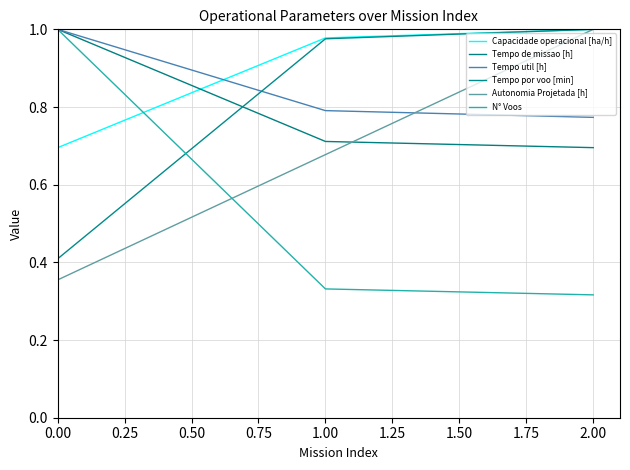

What is the maximum value for Autonomia Projetada [h]?

1.0